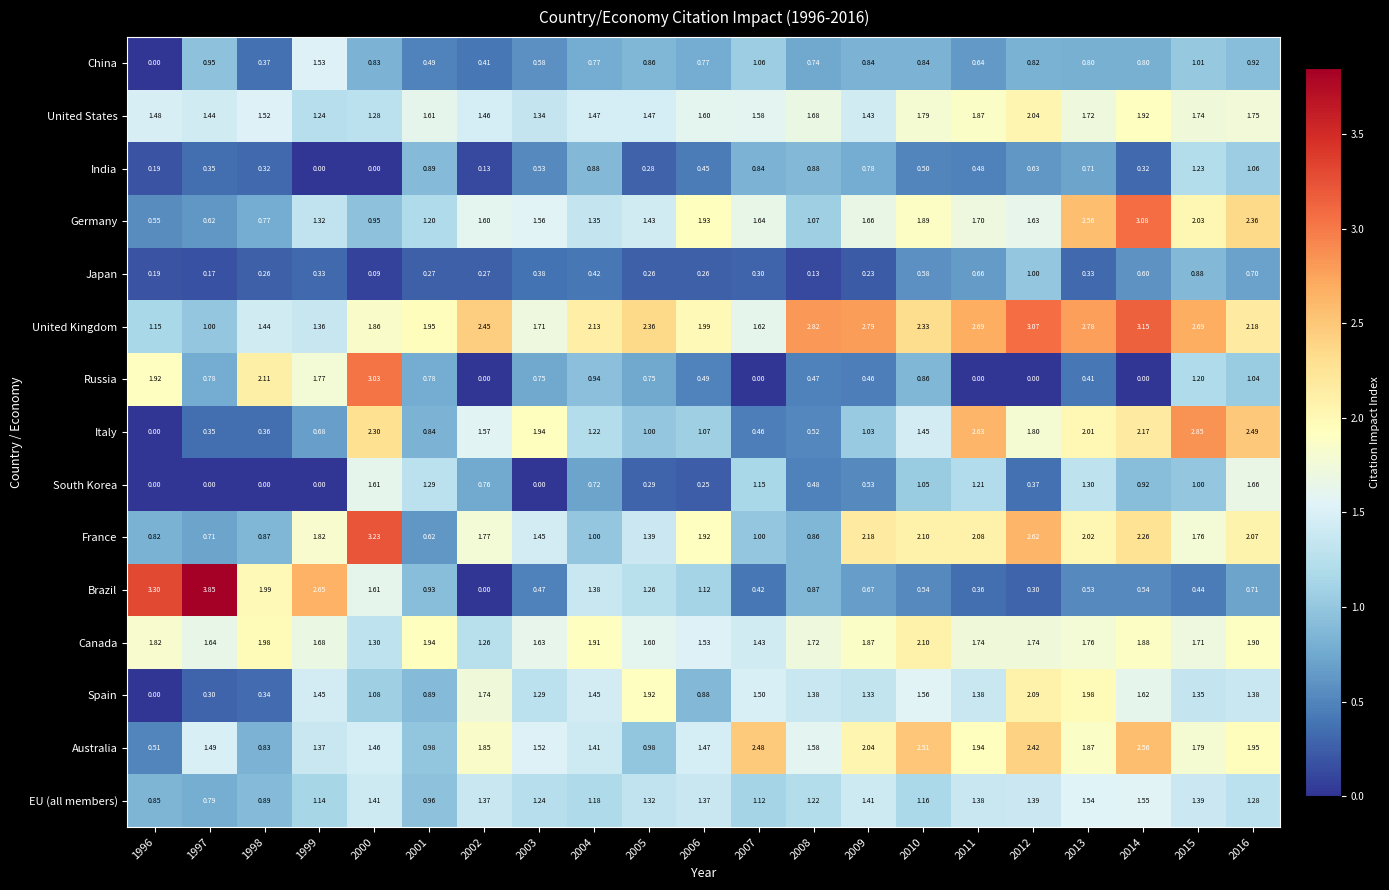

Which series has the largest range (max minus min)?

Brazil